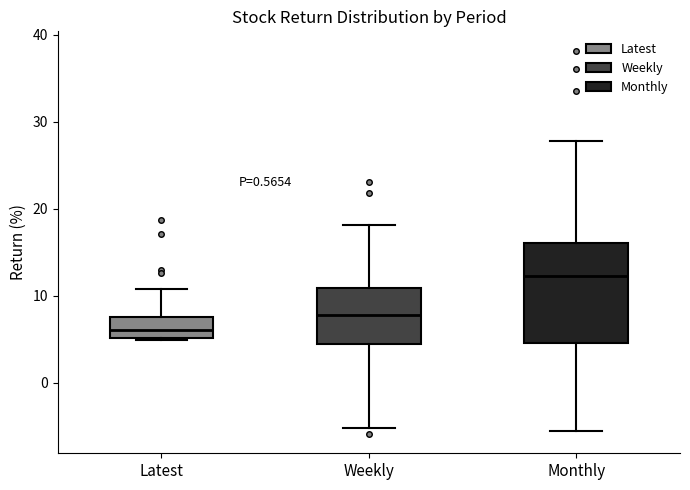

Where is the lower edge of the box for Monthly on the y-axis? The values are not printed on the chart, so give them approximately, as read against the axis.

5